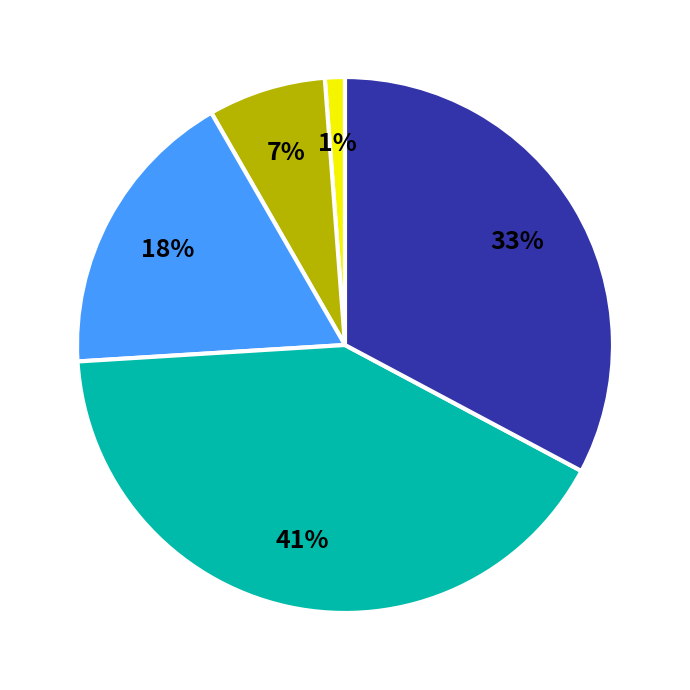

To the nearest percent, what is the difference between the largest and smallest slice percentages?

40%